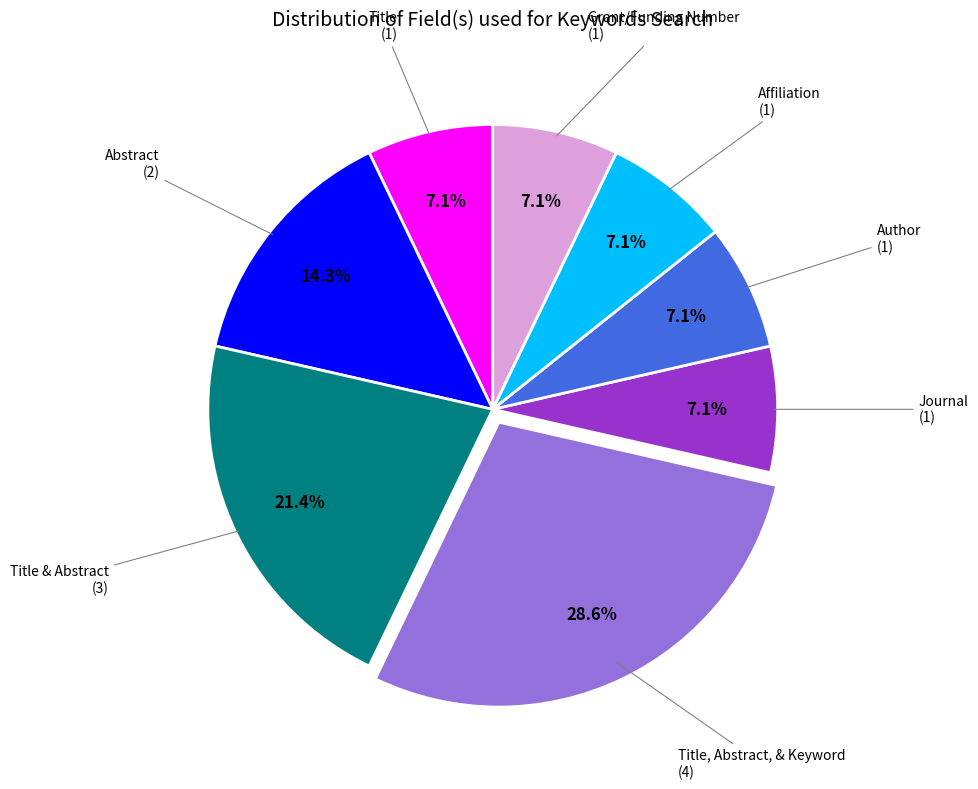

How many segments does this pie chart have?

8